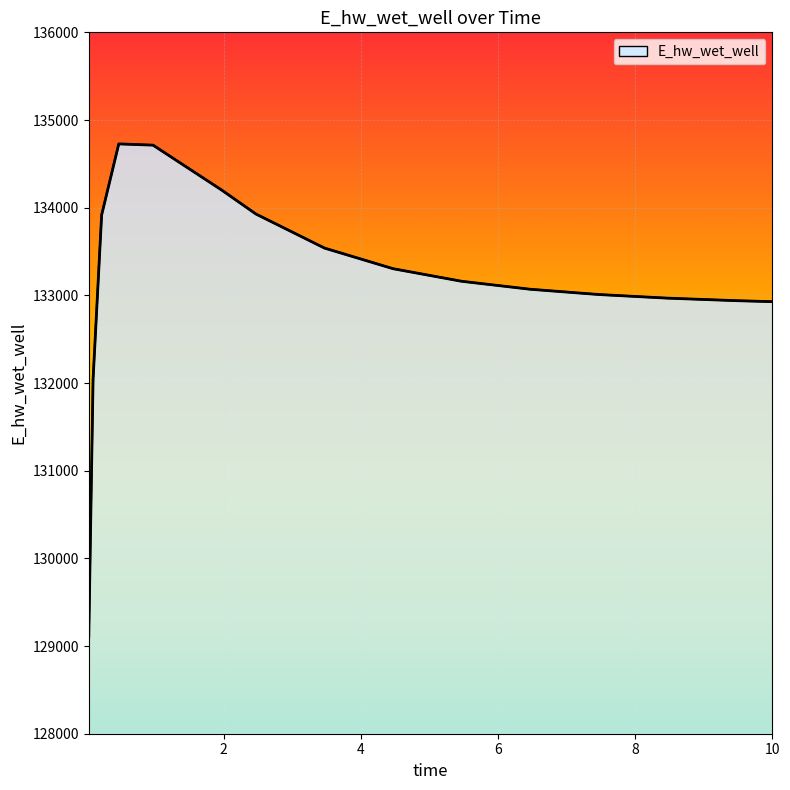

What is the greatest value displayed?

134727.5